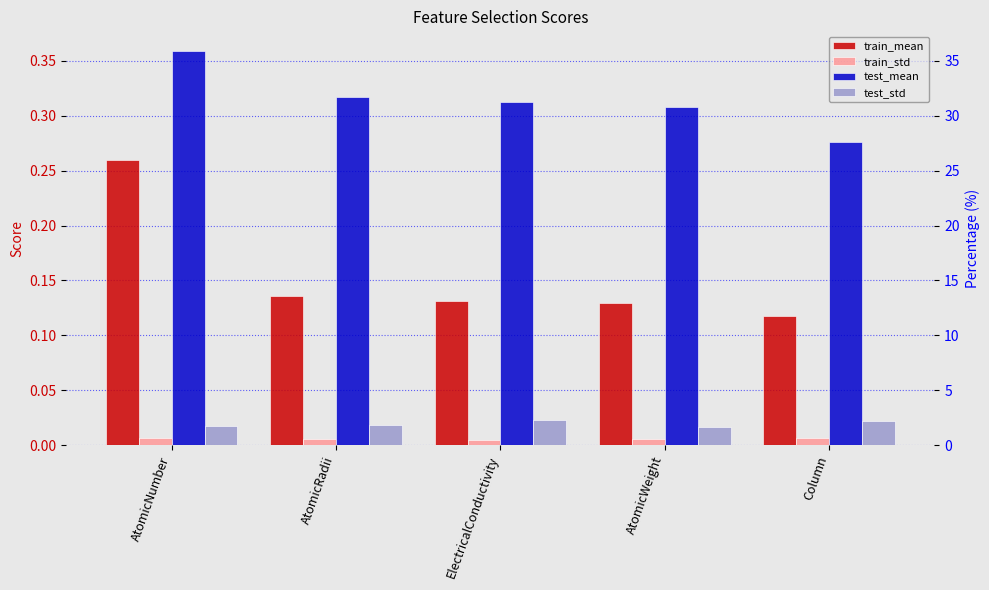

True or false: train_mean has a value of 0.2 at AtomicWeight.

False